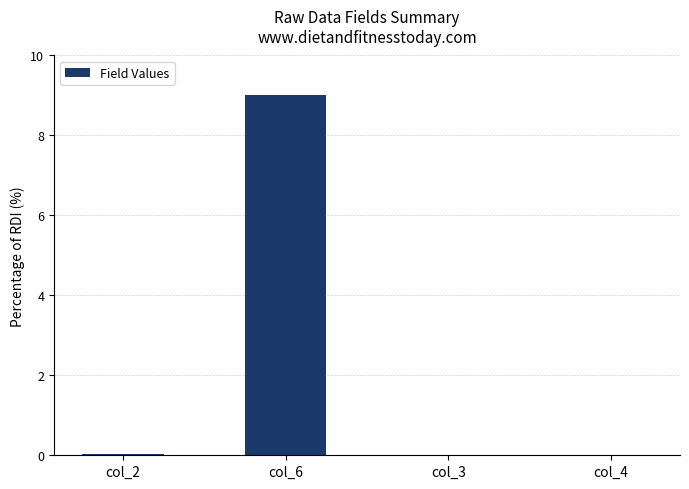

The chart shows a value of 0.0 at col_2. True or false?

True